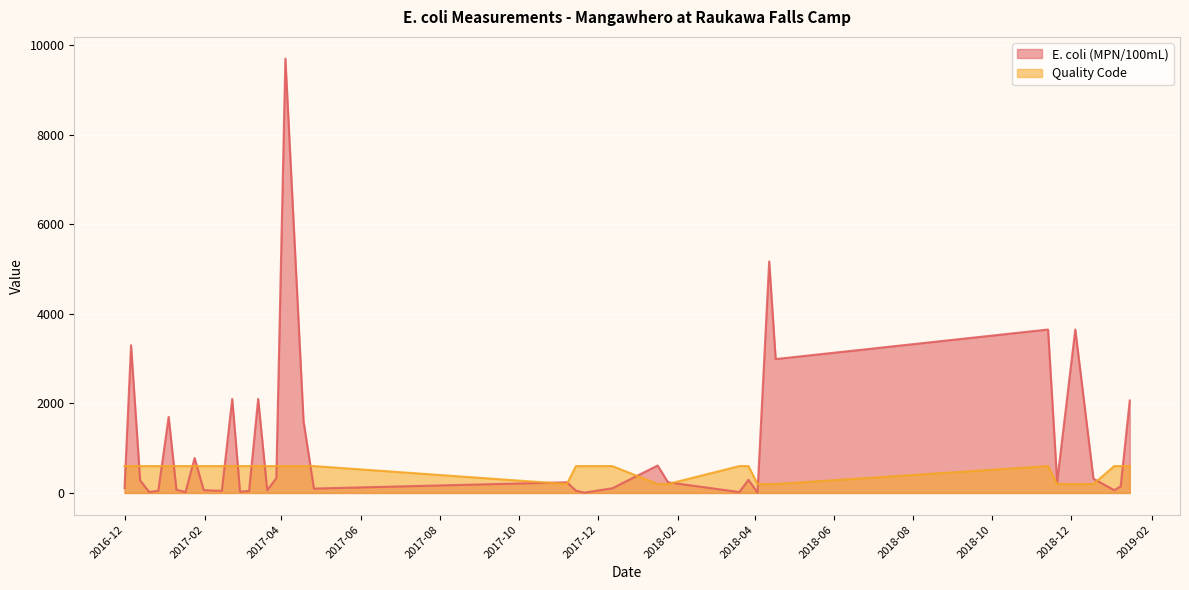

Which series has the largest total across all categories?

E. coli (MPN/100mL)